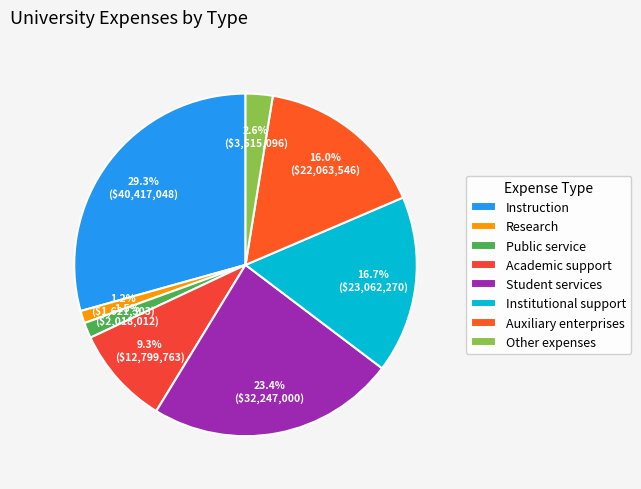

Approximately how many times larger is the value at Public service compared to Research?

1.2